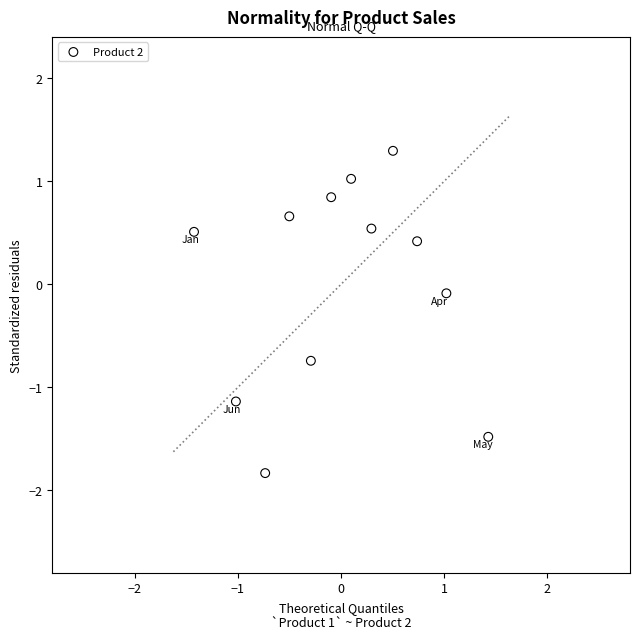

What is the range of Y values (max minus min)?

3.1